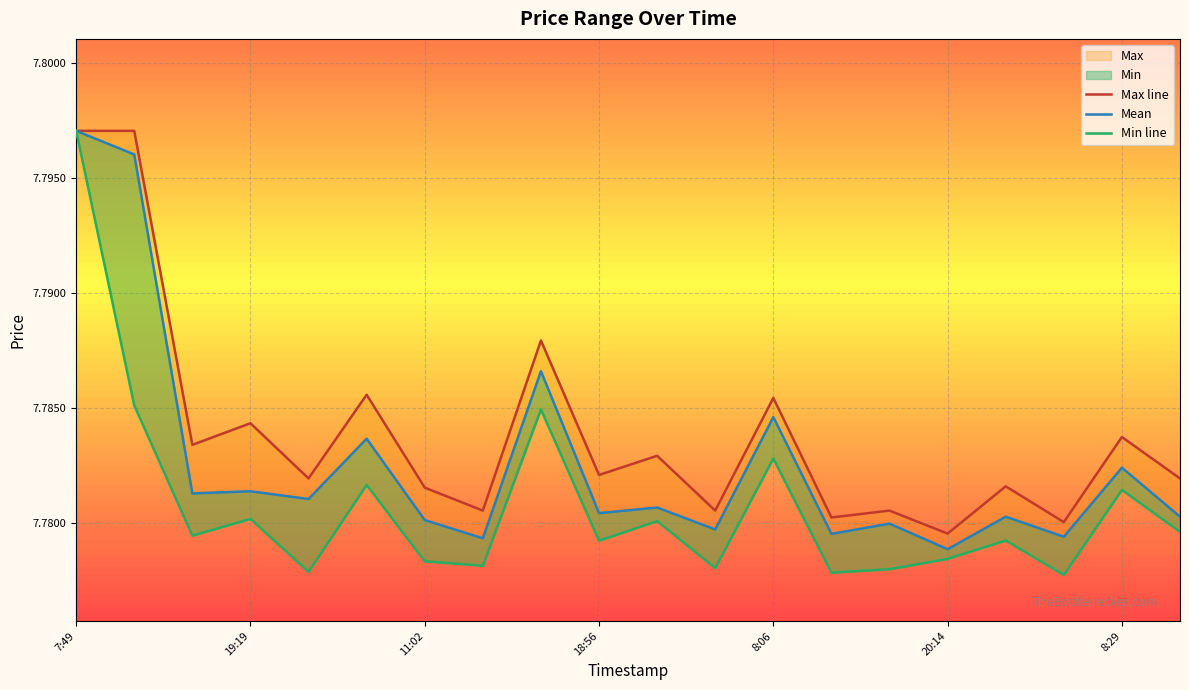

What is the label of the 18th point from the right?

11:02